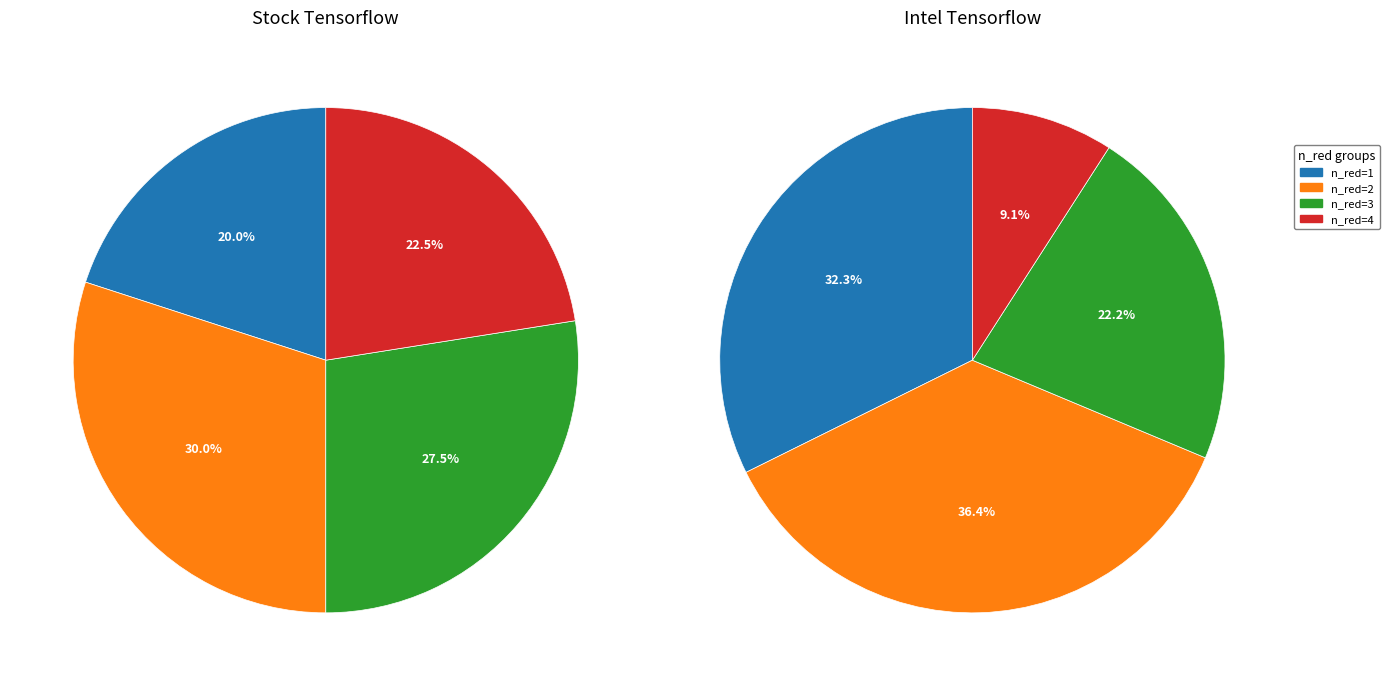

Is the sum of n_red=3 and n_red=1 greater than half?

No